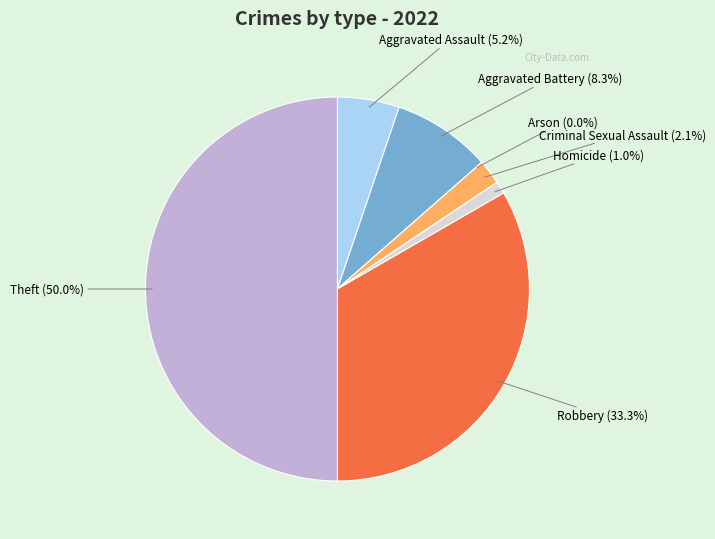

What is the change in value from Criminal Sexual Assault to Robbery?

+30